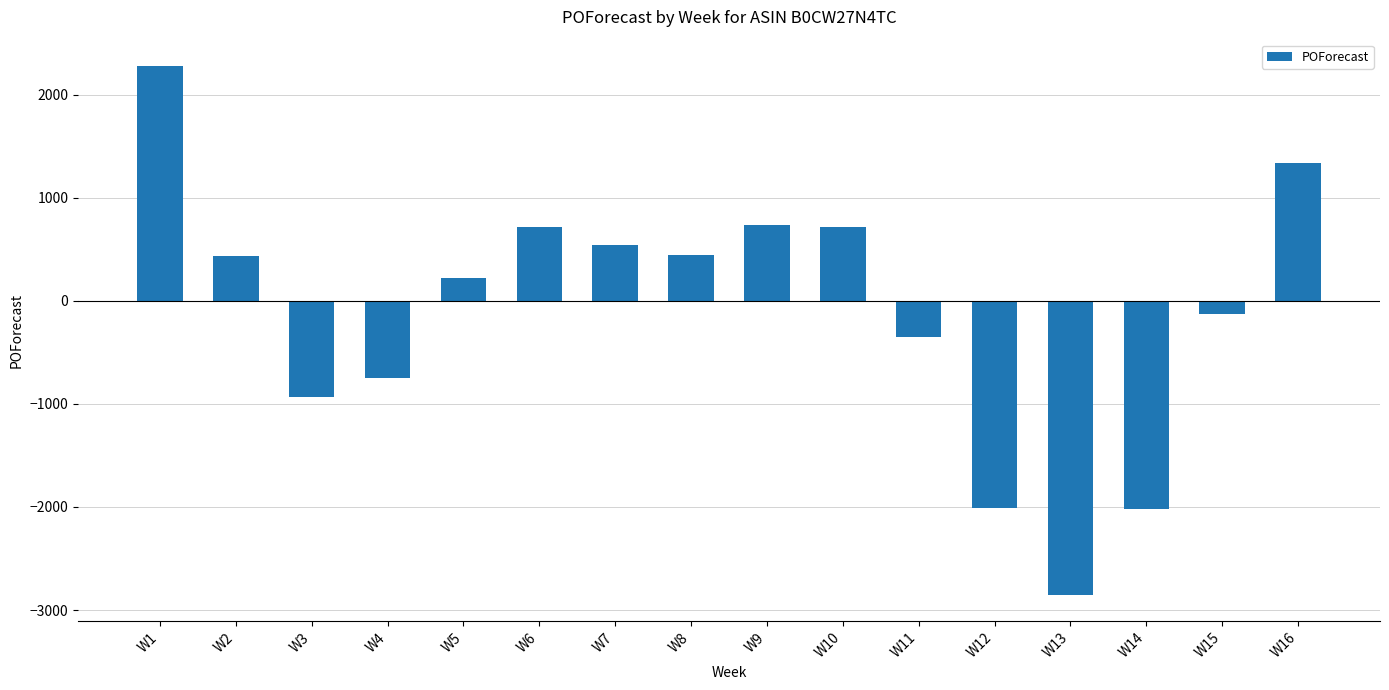

What is the change in value from W2 to W13?

-3285